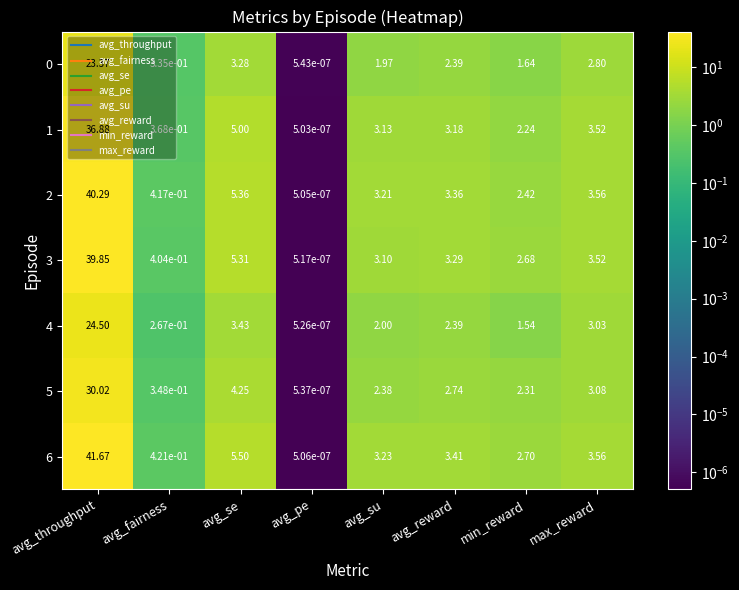

Which category has the highest value in the 1 series?

avg_throughput